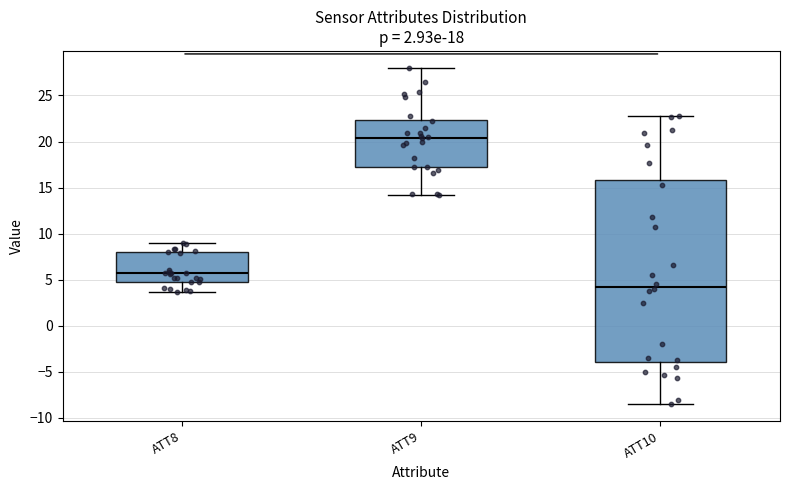

Comparing the boxes themselves (not the whiskers), which one is the tallest?

ATT10